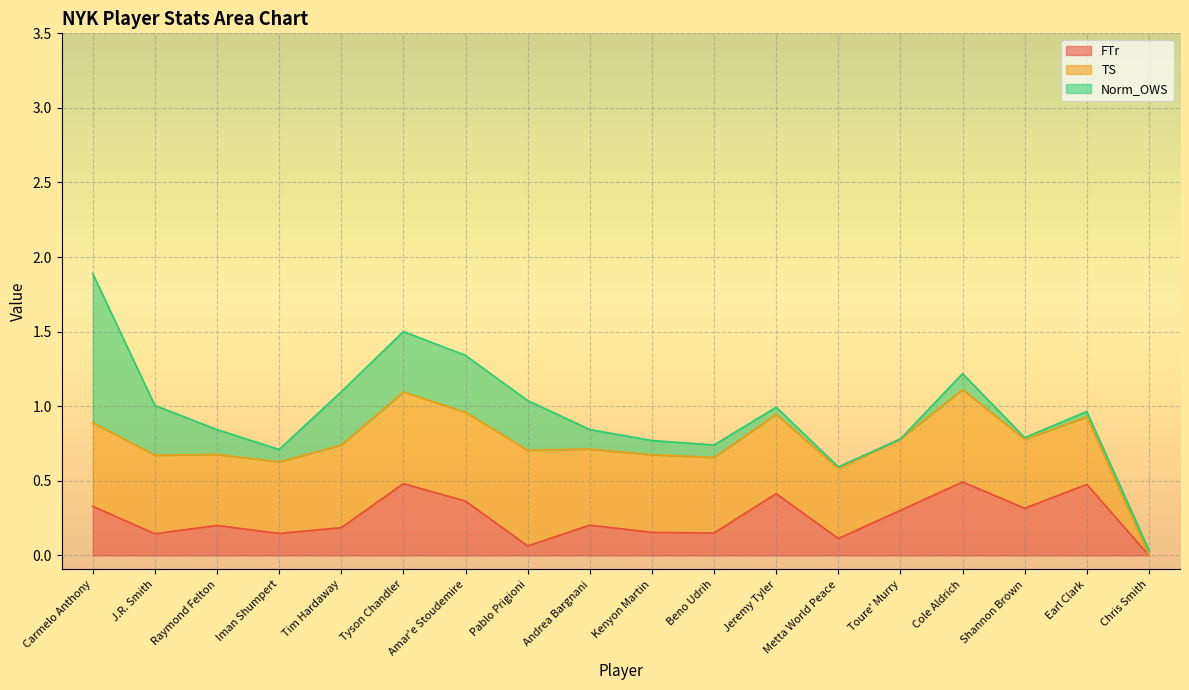

Rank the series by their average value, from lowest to highest.

Norm_OWS, FTr, TS